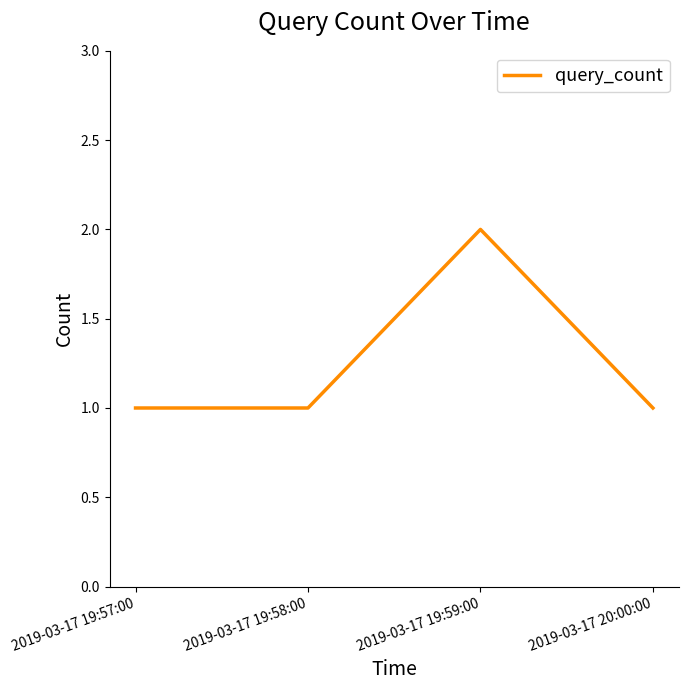

What is the ratio of the value at 2019-03-17 20:00:00 to the value at 2019-03-17 19:57:00?

1.0